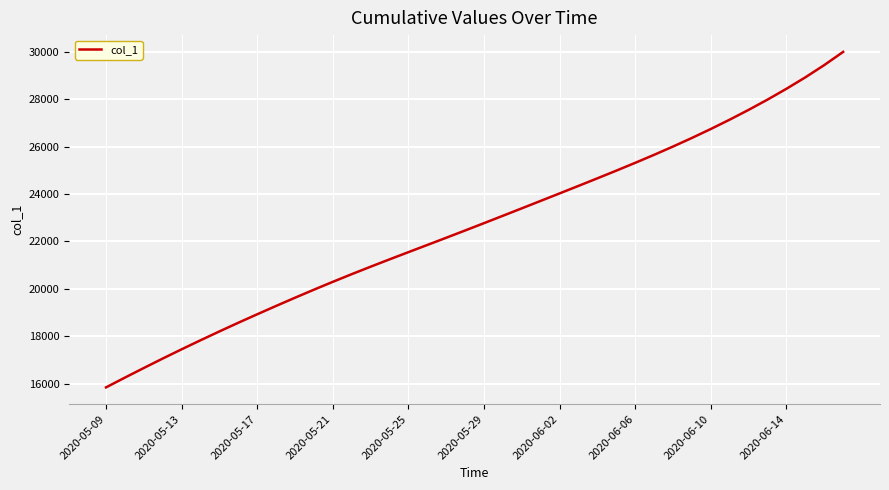

What is the difference between the maximum and second lowest values?

13736.1